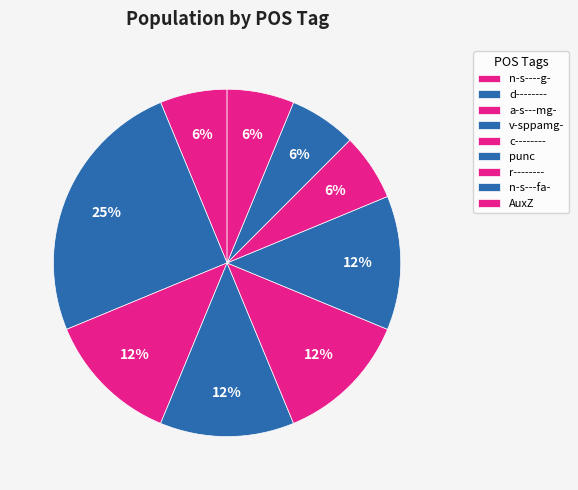

Between punc and a-s---mg-, which is larger?

punc